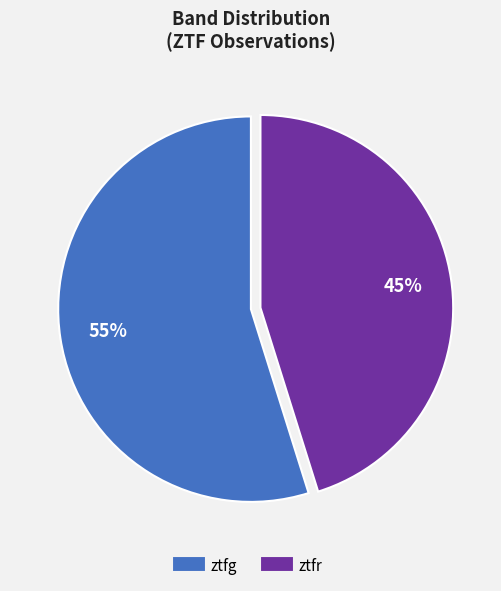

Is it true that ztfg is 68% of the pie?

False